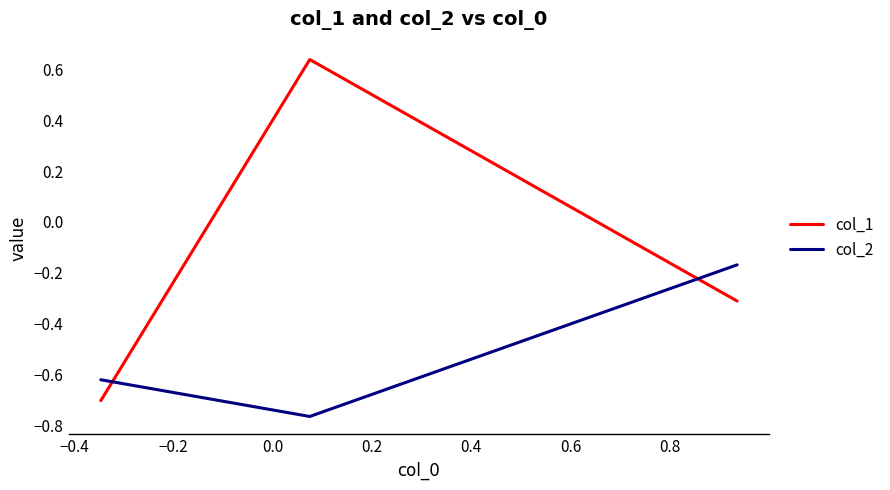

Which series has the largest total across all categories?

col_1